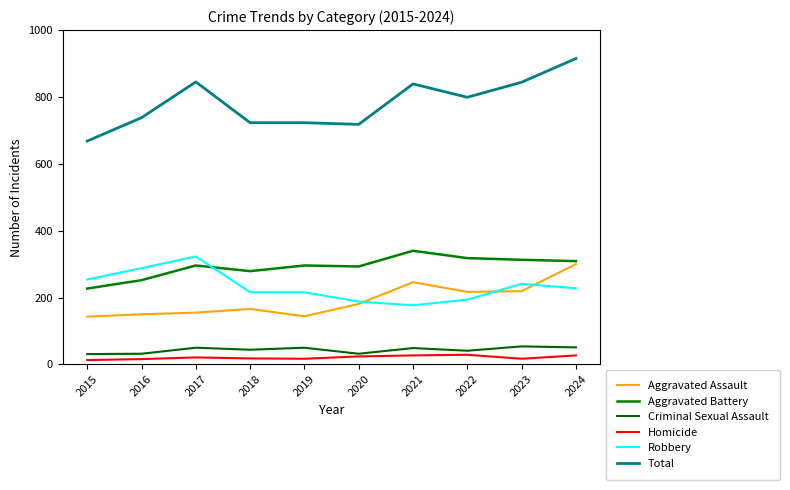

What is the value of the Aggravated Battery point at the 7th from the left?

340